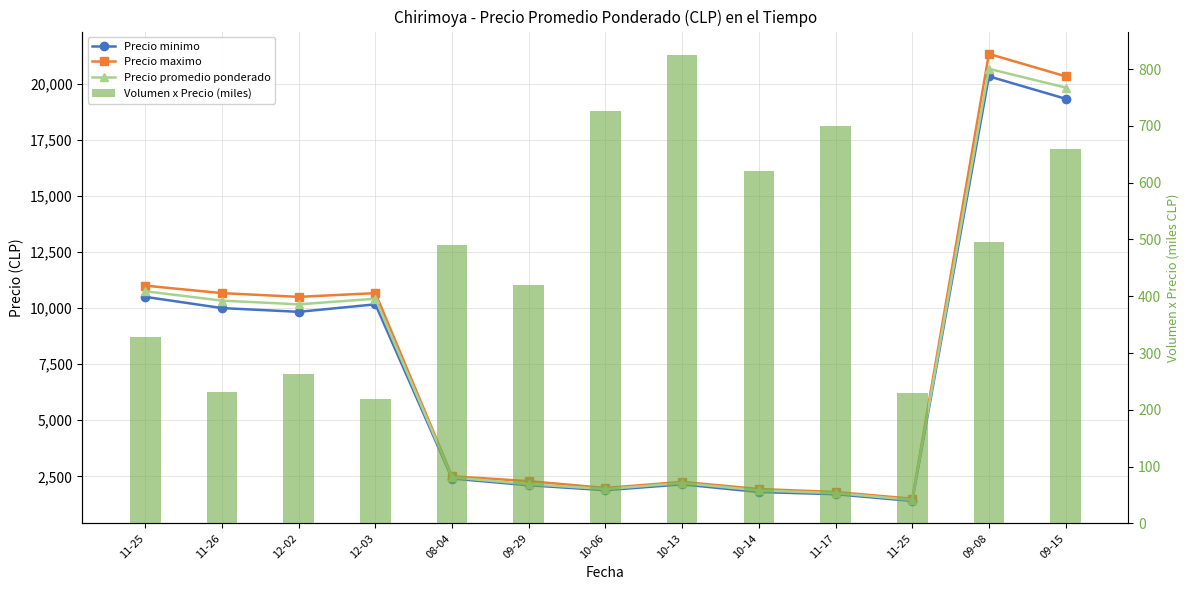

What is the difference between the Precio minimo values at 11-25 and 11-17?

300.0